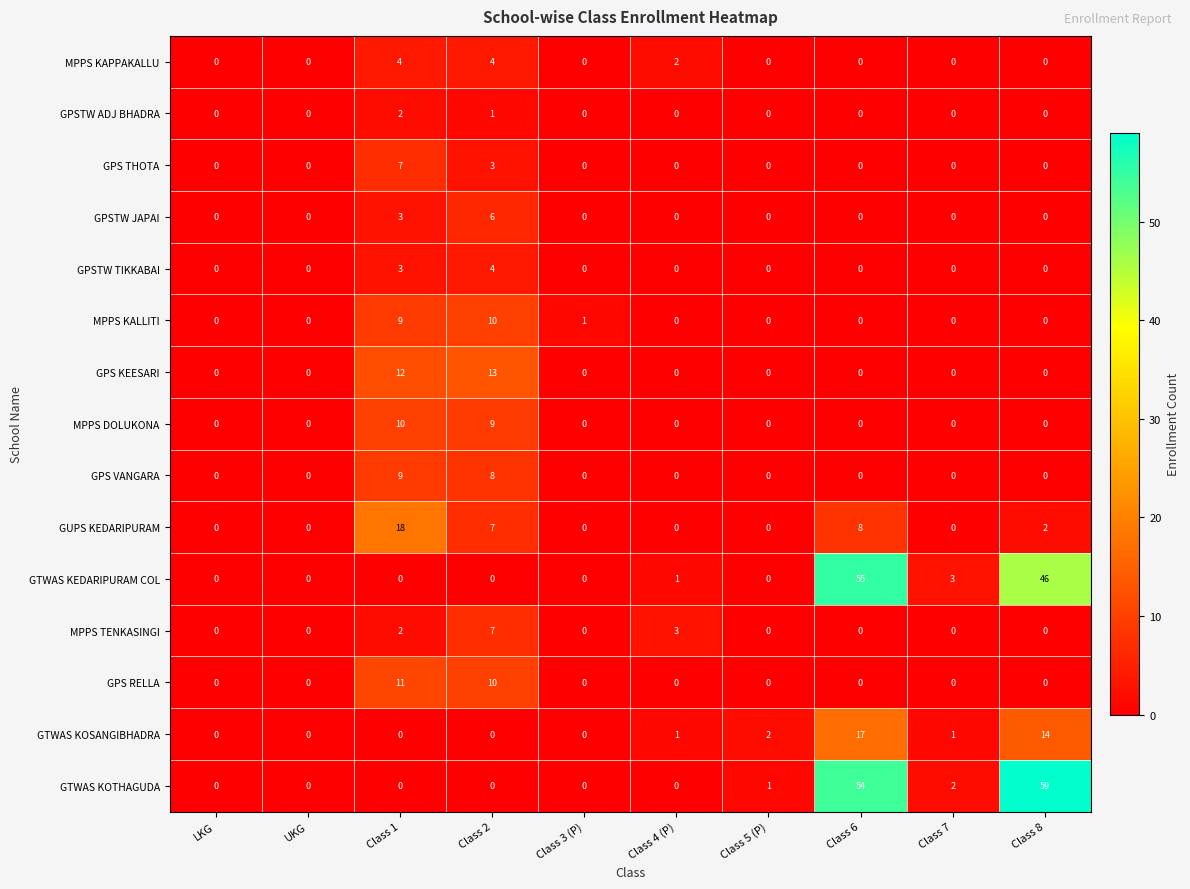

Count the number of categories in the chart.

10